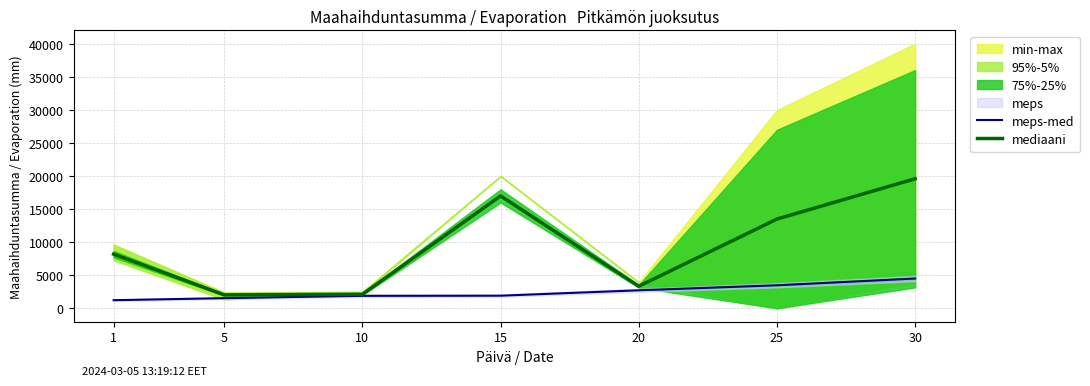

The value of mediaani at 1 is 4465.3. True or false?

False